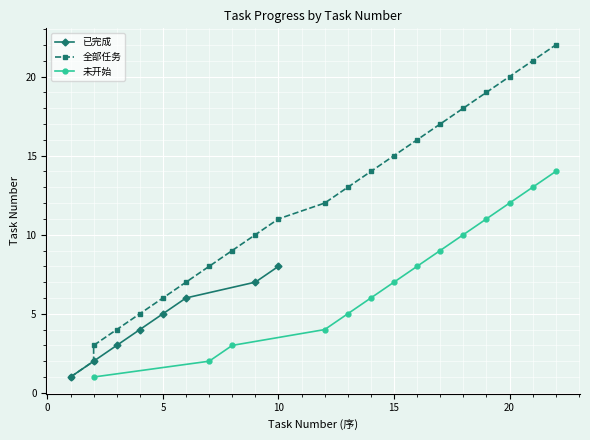

What is the difference between the maximum and minimum values?

7